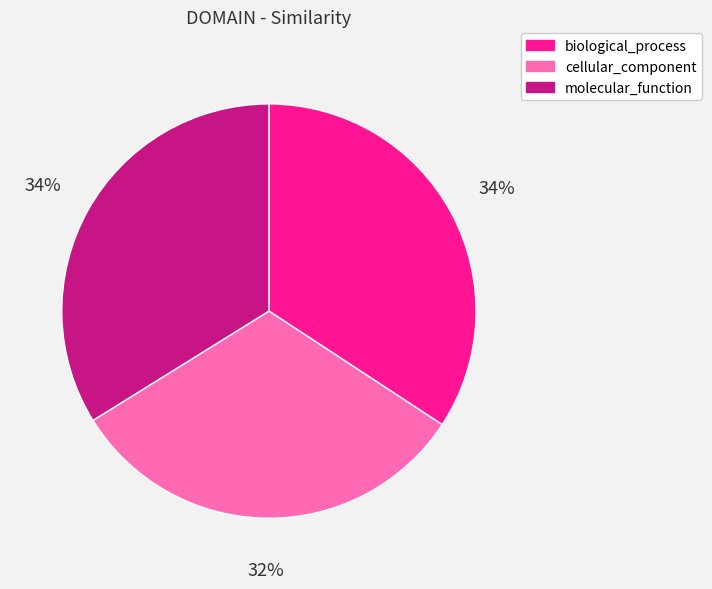

Does molecular_function account for over 50% of the chart?

No